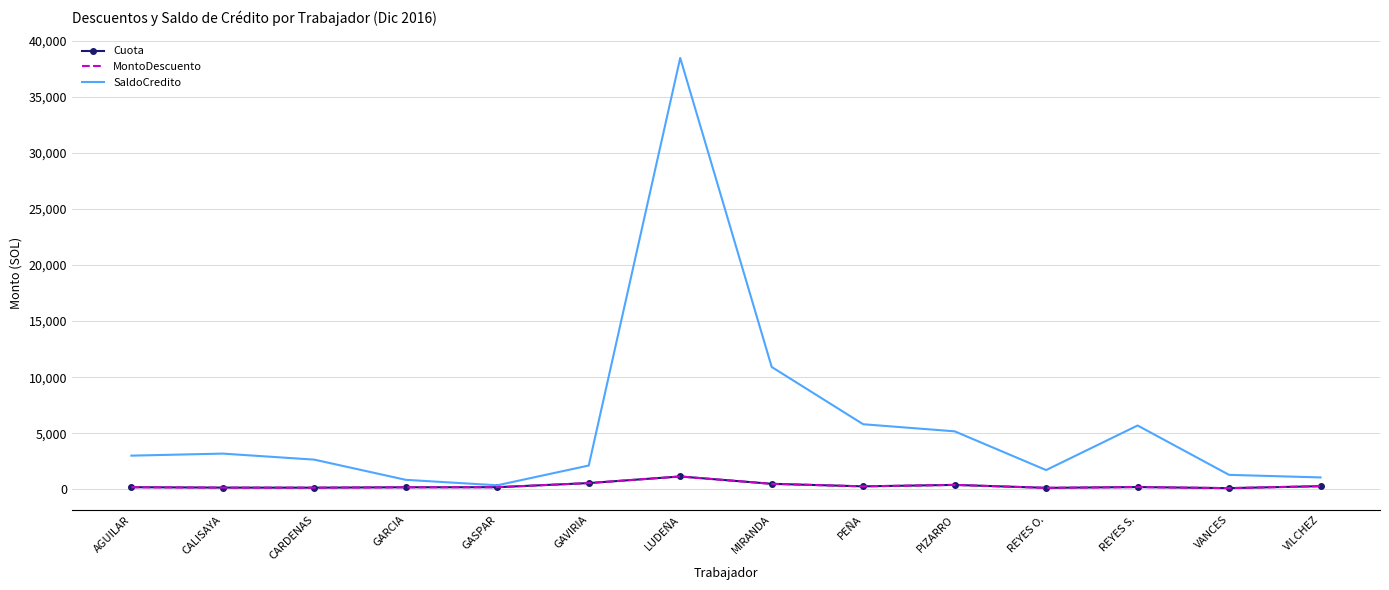

What is the label of the 9th point from the right?

GAVIRIA